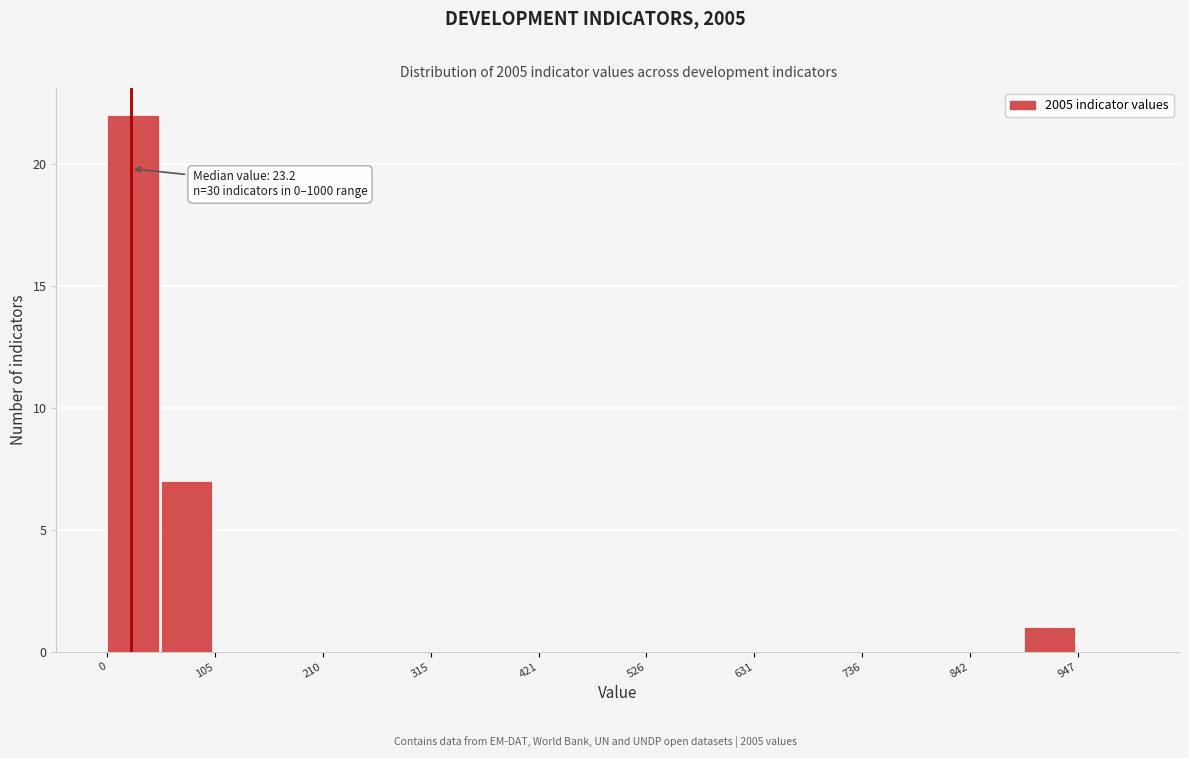

Around what value on the x-axis is the tallest bar? Give the approximate position of its centre, as read against the axis.

20